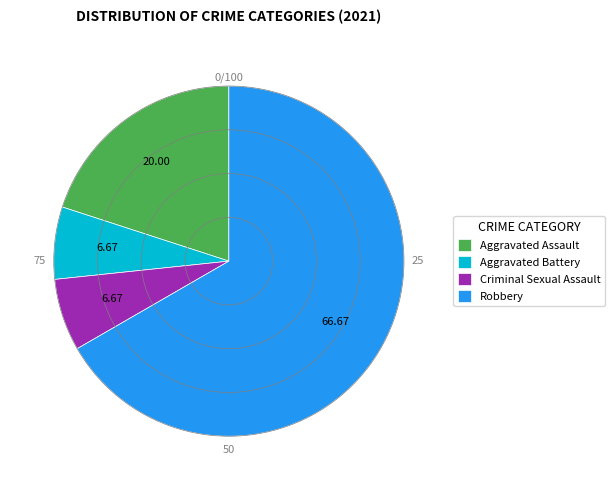

Do Criminal Sexual Assault and Aggravated Battery together represent more than half of the pie?

No